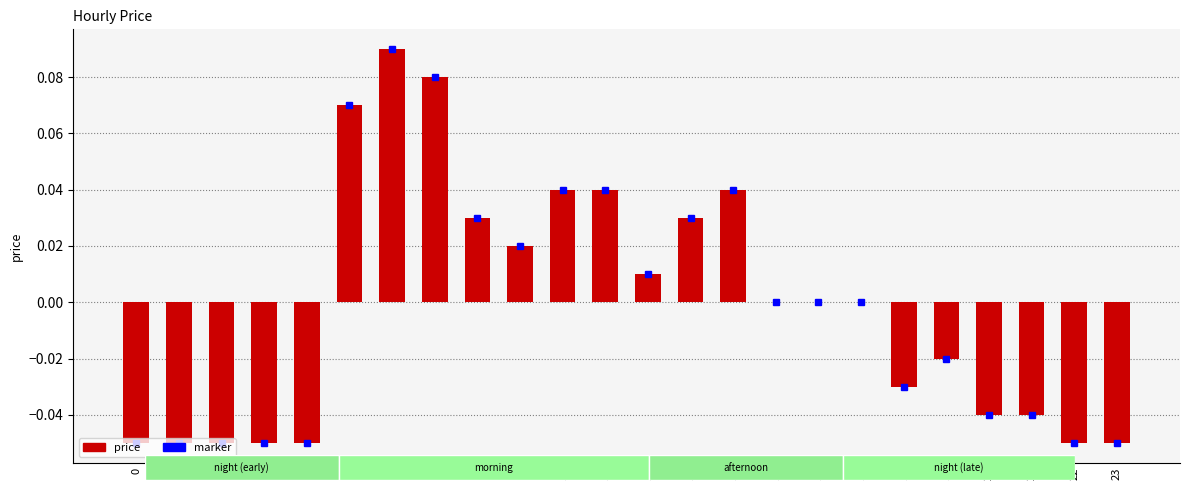

Between 9 and 11, which is larger?

11